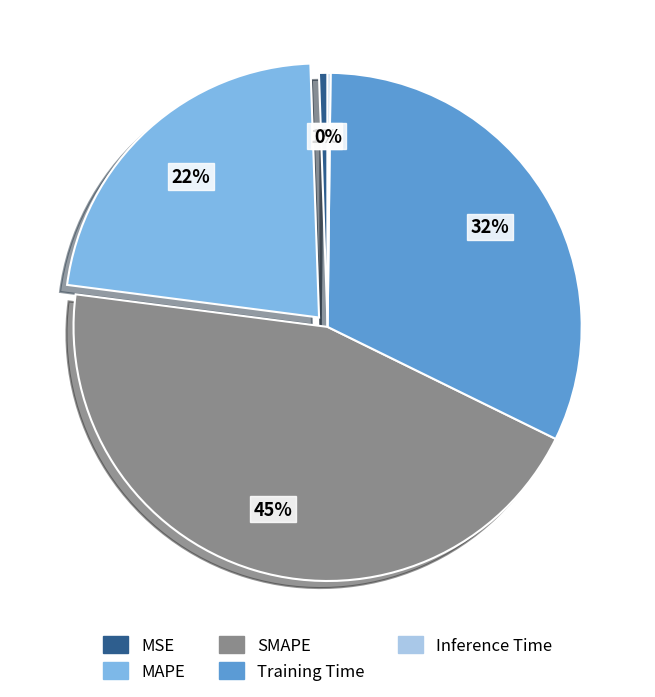

Does any single category account for the majority?

No